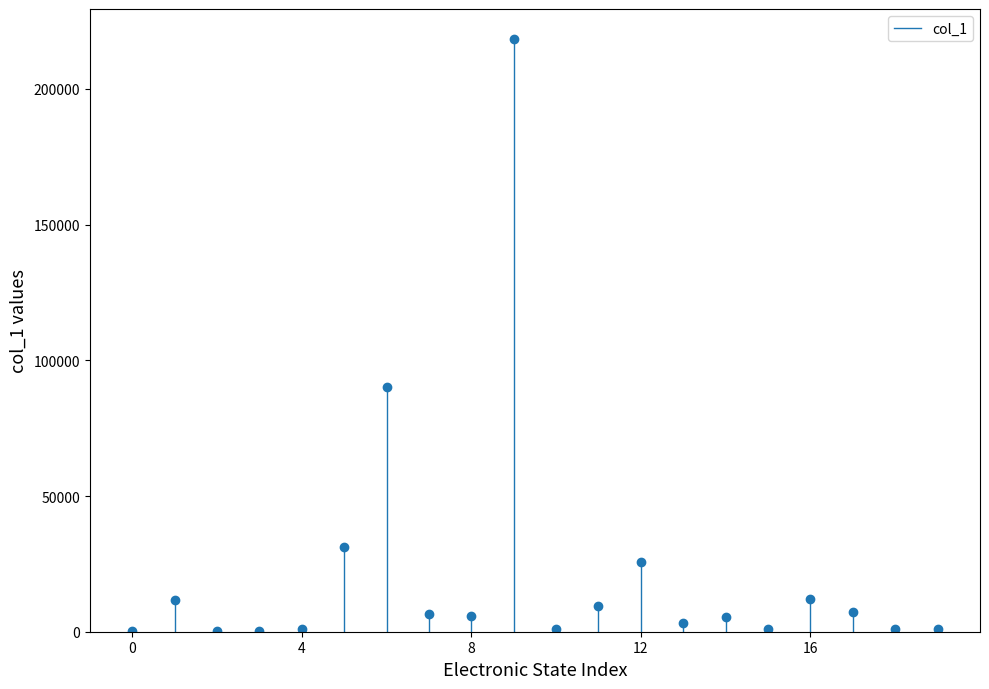

What is the sum of all values?

432721